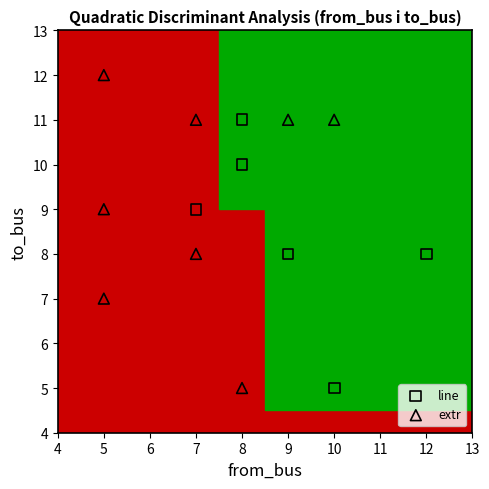

Which series has the widest spread of Y values?

extr